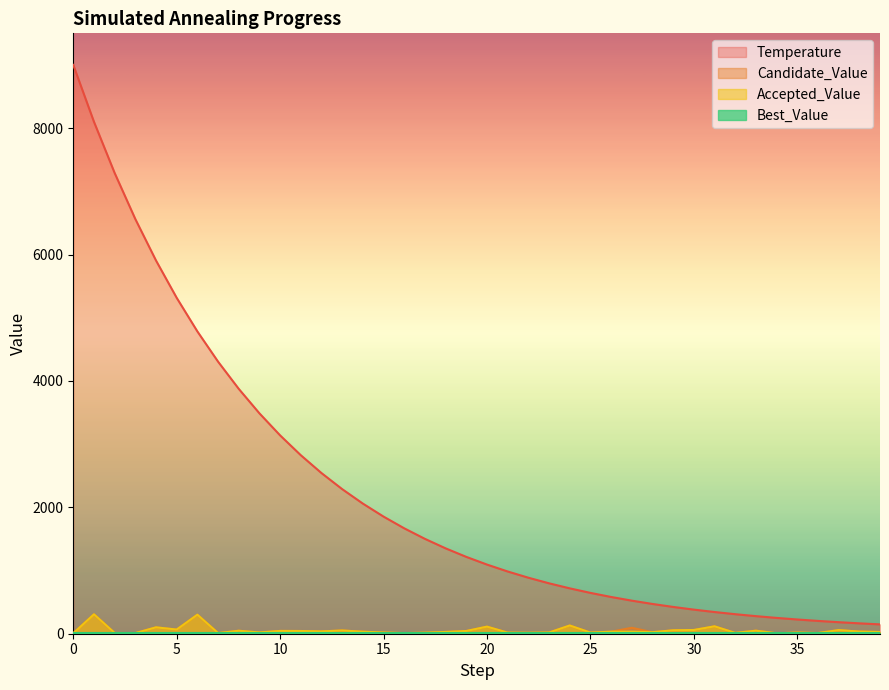

What is the maximum value shown in the chart?

9000.0